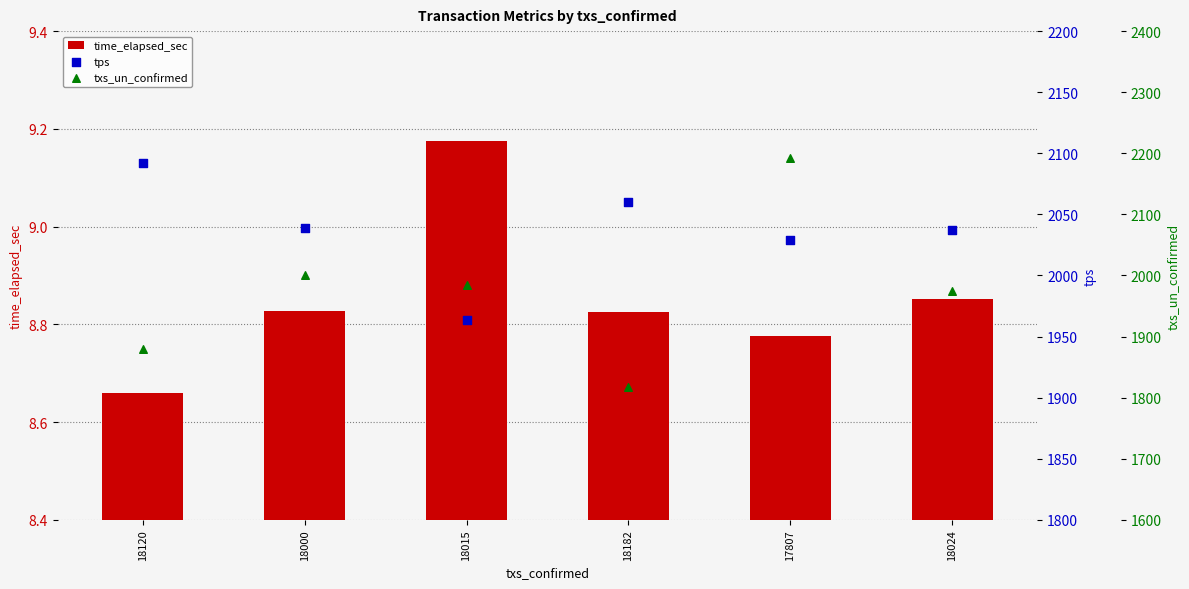

At how many categories does at least one series exceed 1193?

6